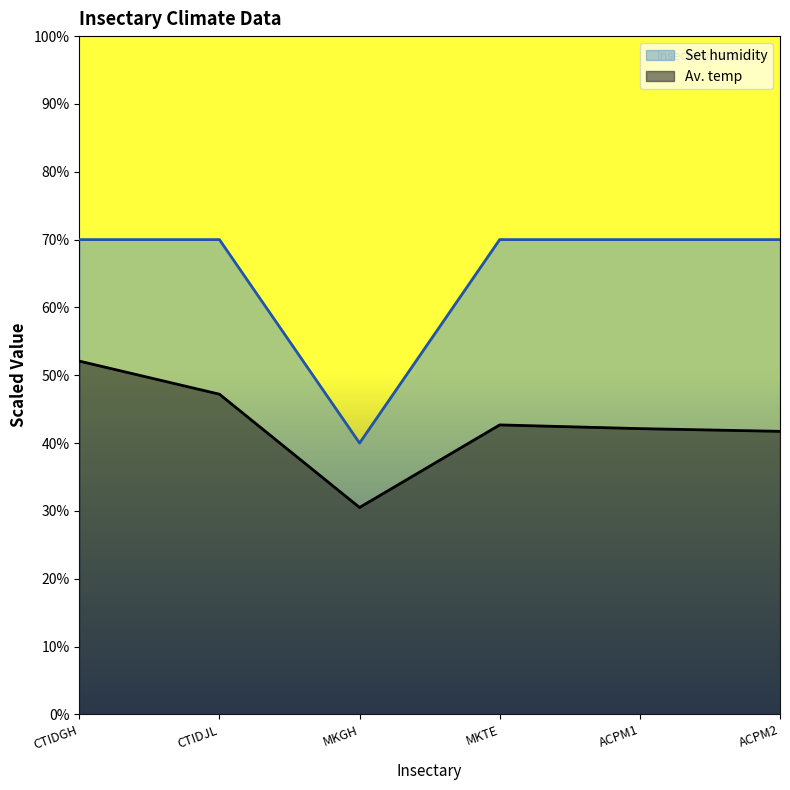

Reading left to right, extract all data points from this chart.

Av. temp: CTIDGH=52.1	CTIDJL=47.2	MKGH=30.5	MKTE=42.7	ACPM1=42.1	ACPM2=41.7
Set humidity: CTIDGH=70.0	CTIDJL=70.0	MKGH=40.0	MKTE=70.0	ACPM1=70.0	ACPM2=70.0